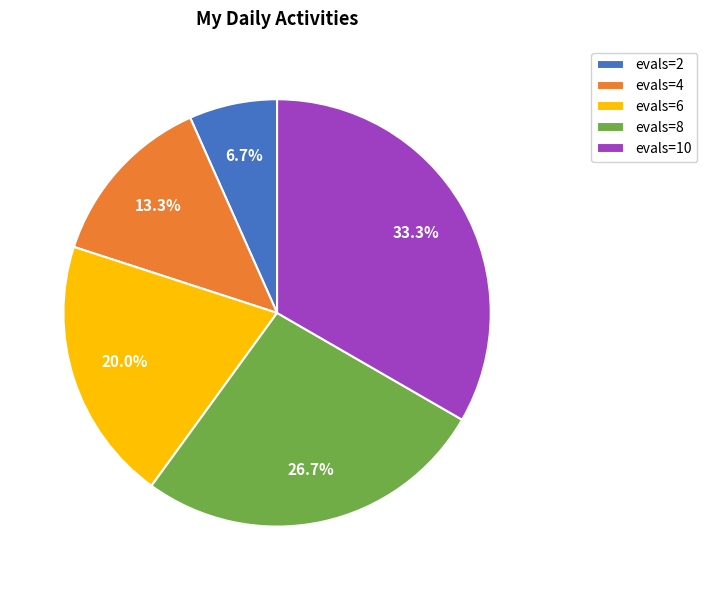

Approximately how many times larger is the value at evals=8 compared to evals=4?

2.0